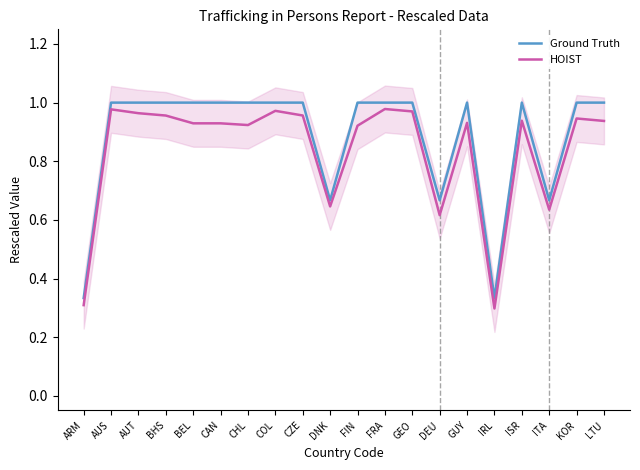

Between ARM and BEL, which series saw the biggest shift?

Ground Truth